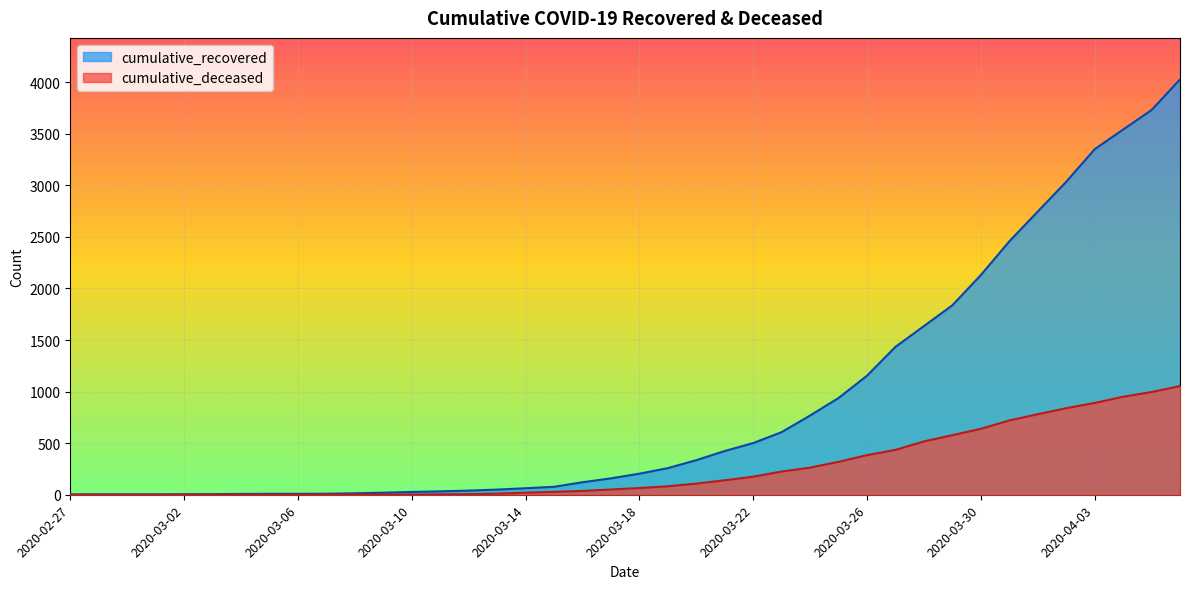

What is the minimum value for cumulative_recovered?

3